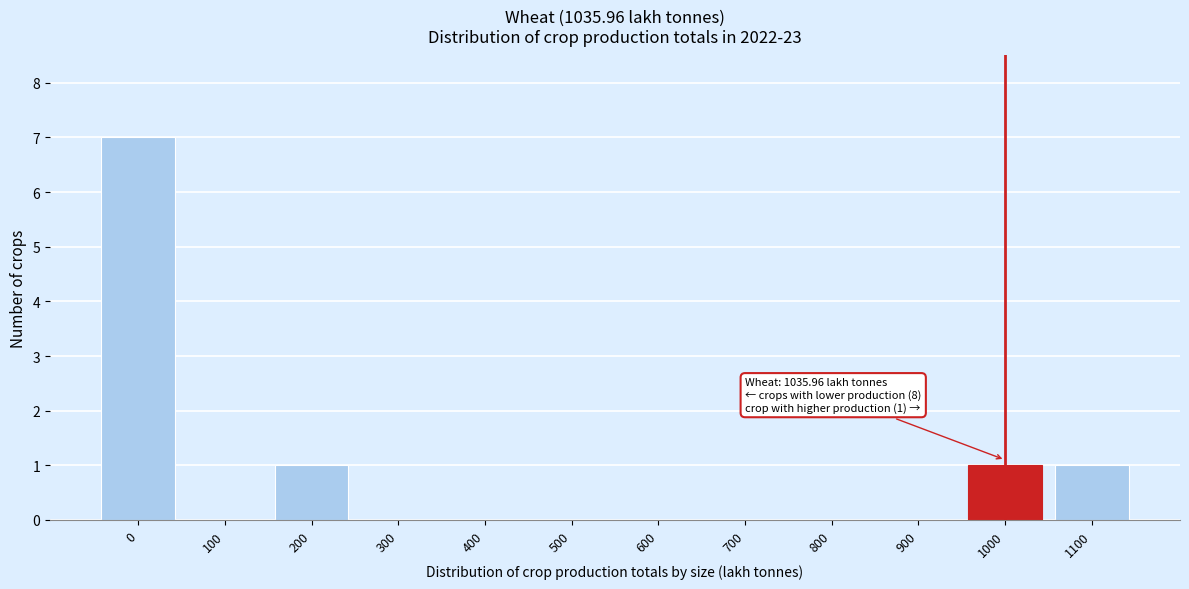

Reading left to right, transcribe all the data shown in this chart.

0=7	100=0	200=1	300=0	400=0	500=0	600=0	700=0	800=0	900=0	1000=1	1100=1